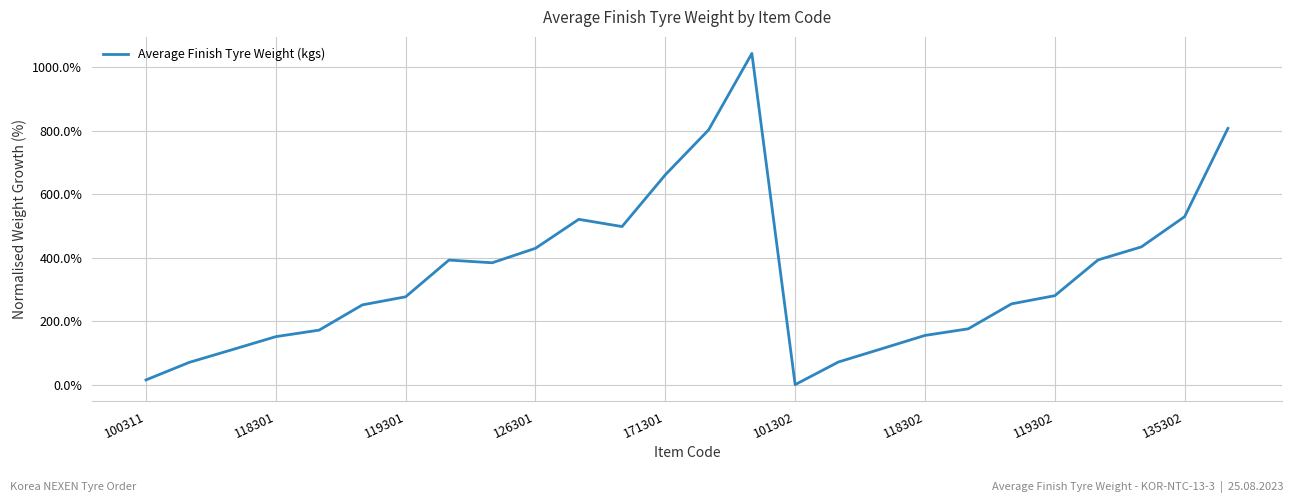

What is the greatest value displayed?

1043.8